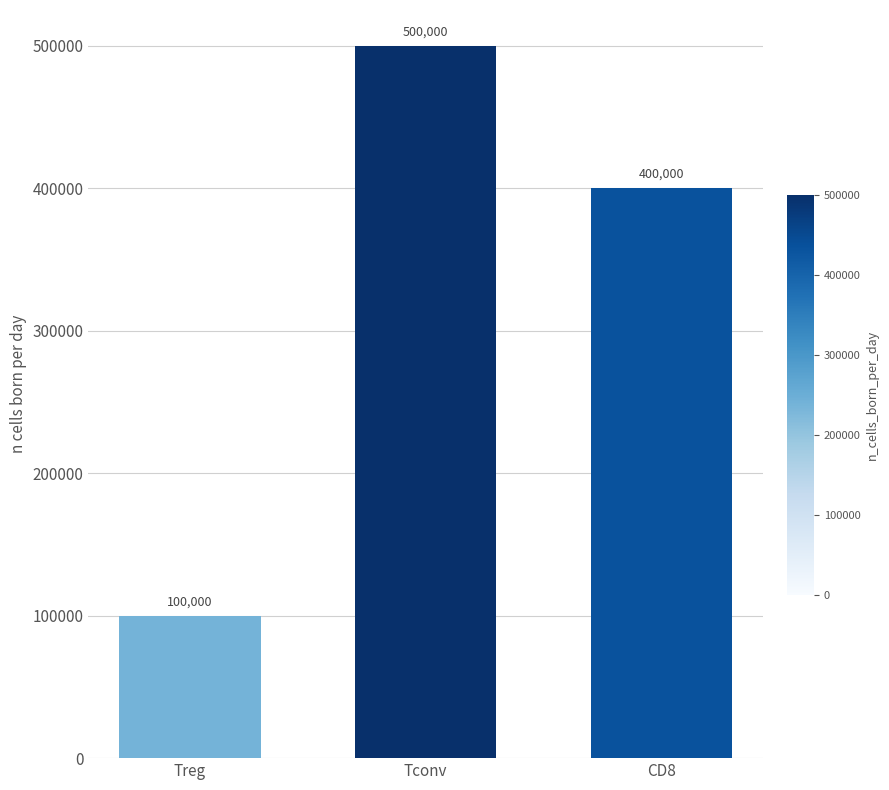

What is the label of the 1st bar from the right?

CD8